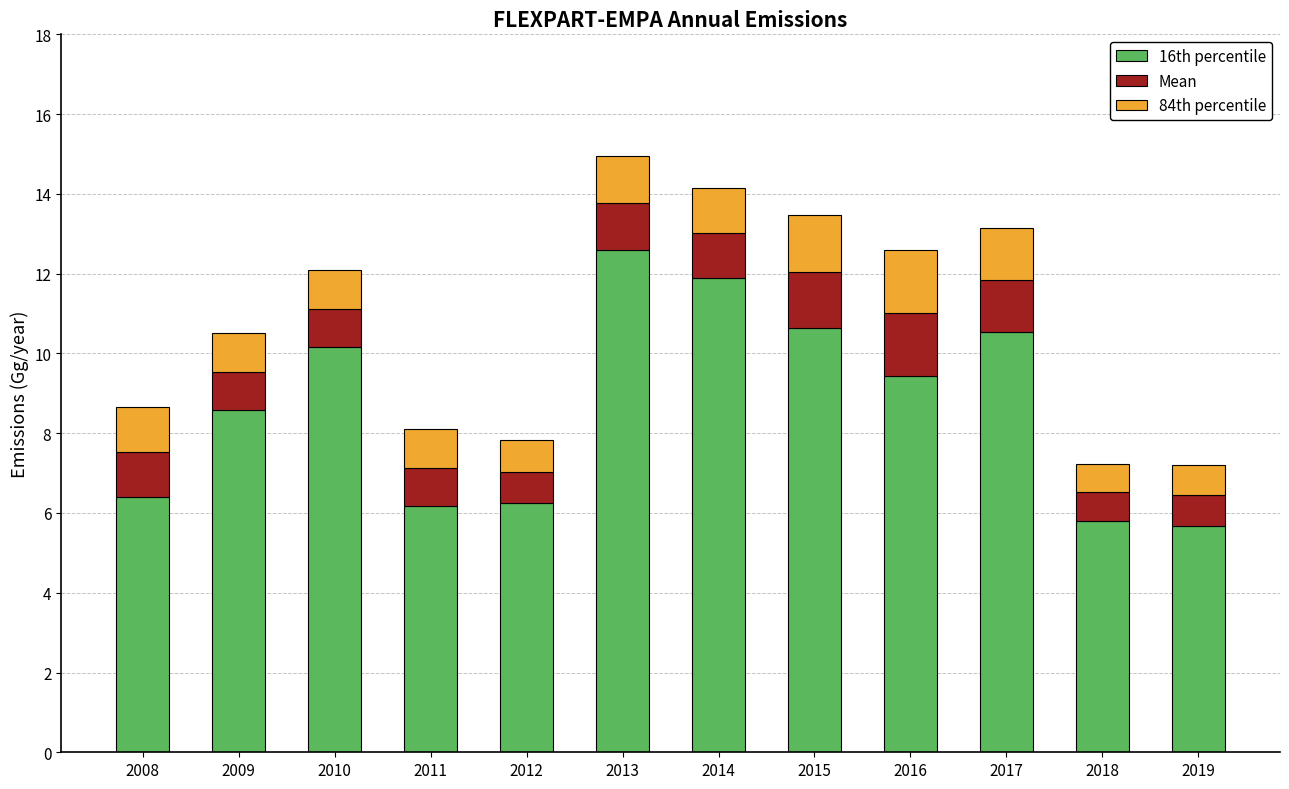

The 16th percentile series shows 4.9 at 2015. True or false?

False